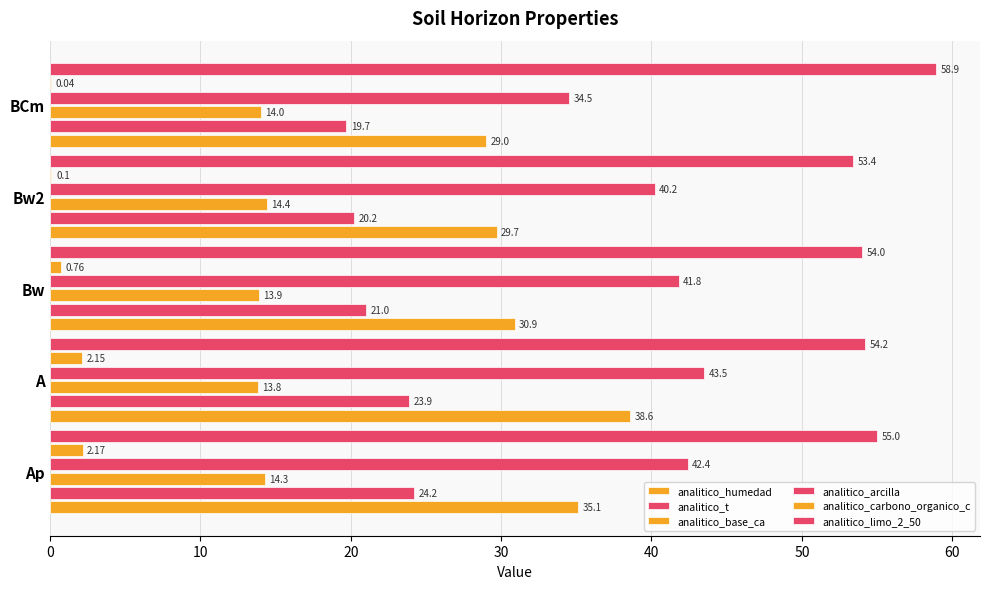

How many series are shown in this chart?

6